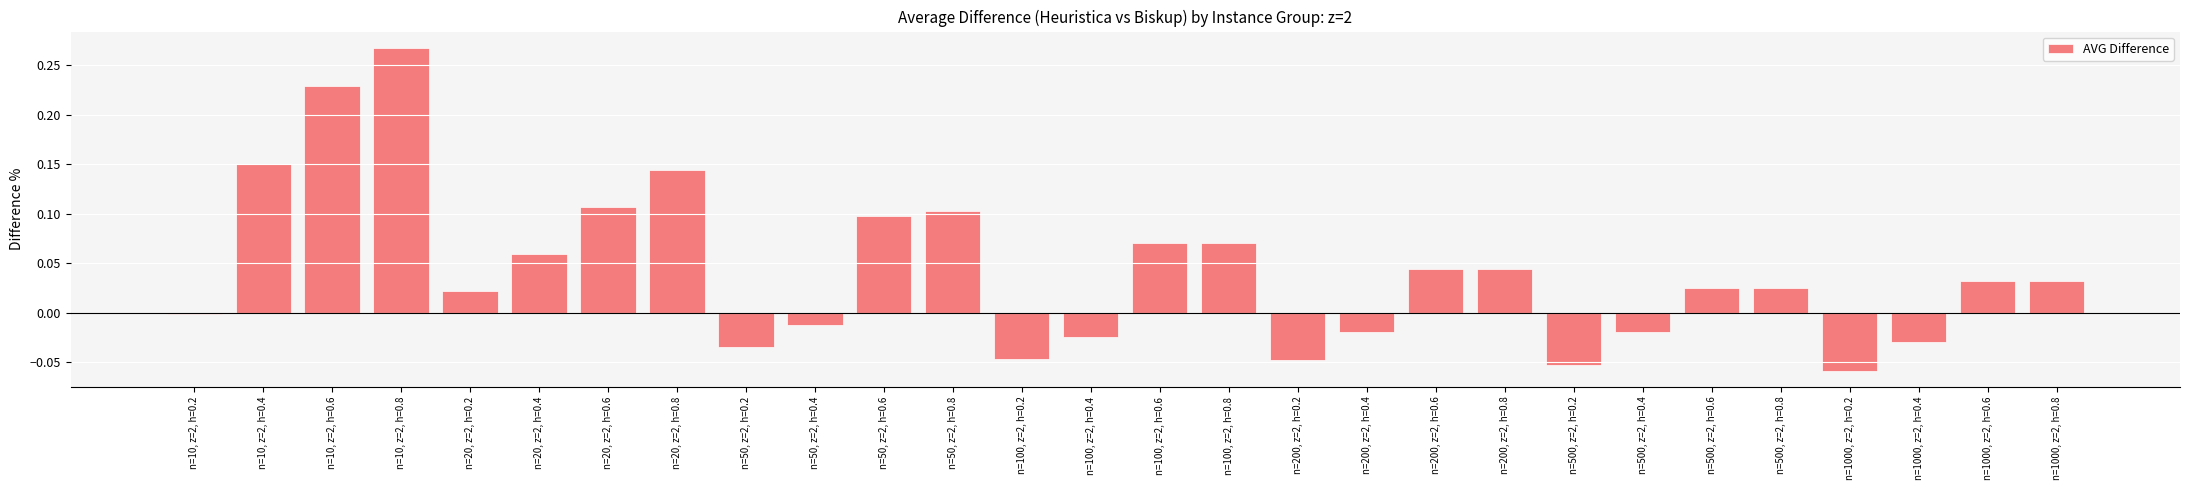

What is the label of the 26th bar from the left?

n=1000, z=2, h=0.4